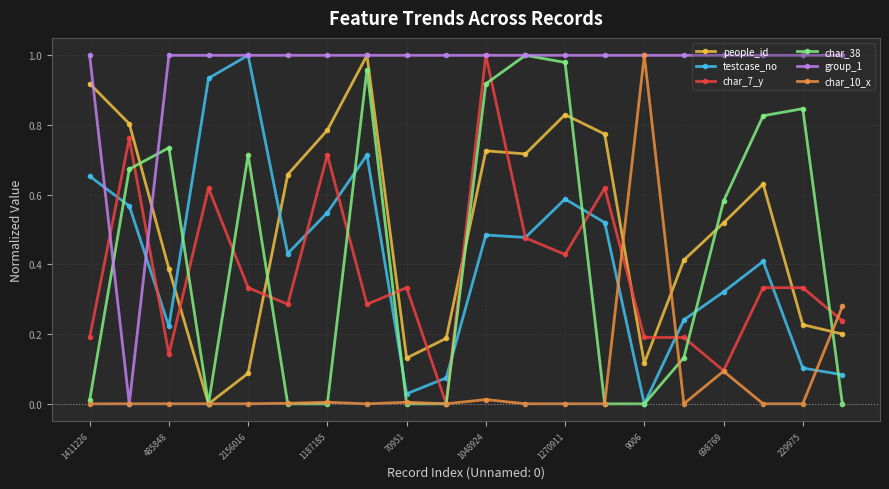

True or false: people_id has more than 2 interior local peaks.

True